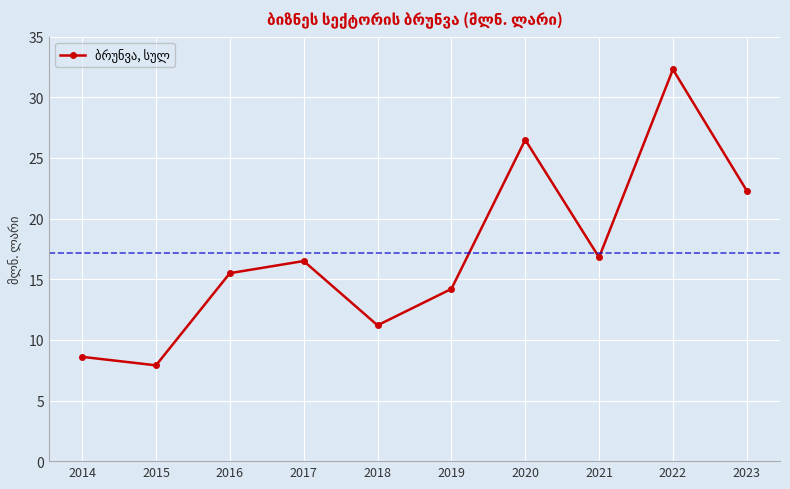

Rank the categories by value from lowest to highest.

2015, 2014, 2018, 2019, 2016, 2017, 2021, 2023, 2020, 2022